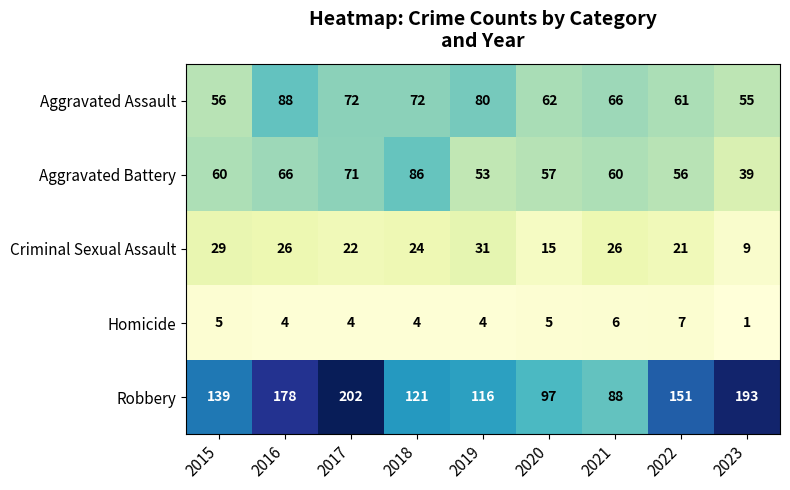

Which label corresponds to the smallest value in the chart?

2023